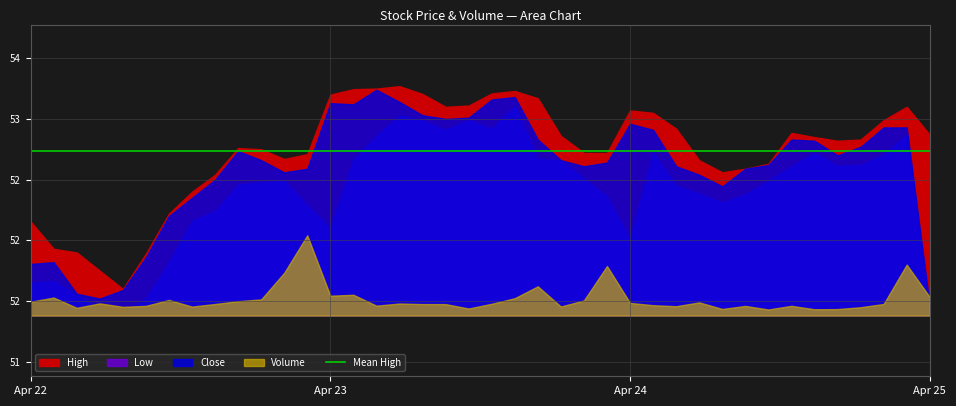

What is the average value of the Close series?

52.6